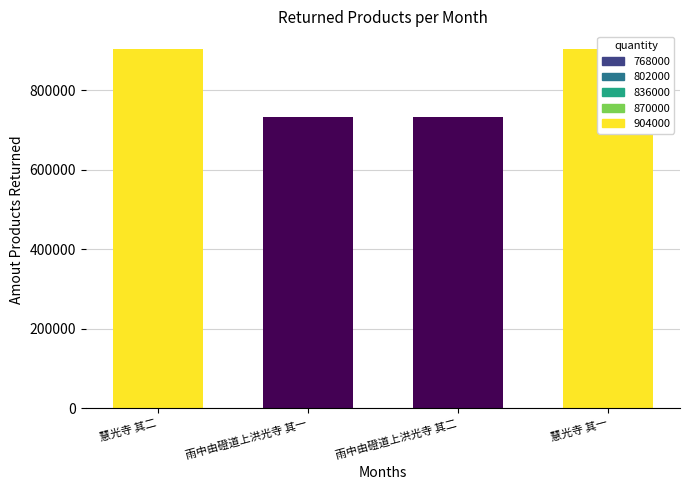

Rank the categories by value from highest to lowest.

慧光寺 其一, 慧光寺 其二, 雨中由磴道上洪光寺 其二, 雨中由磴道上洪光寺 其一